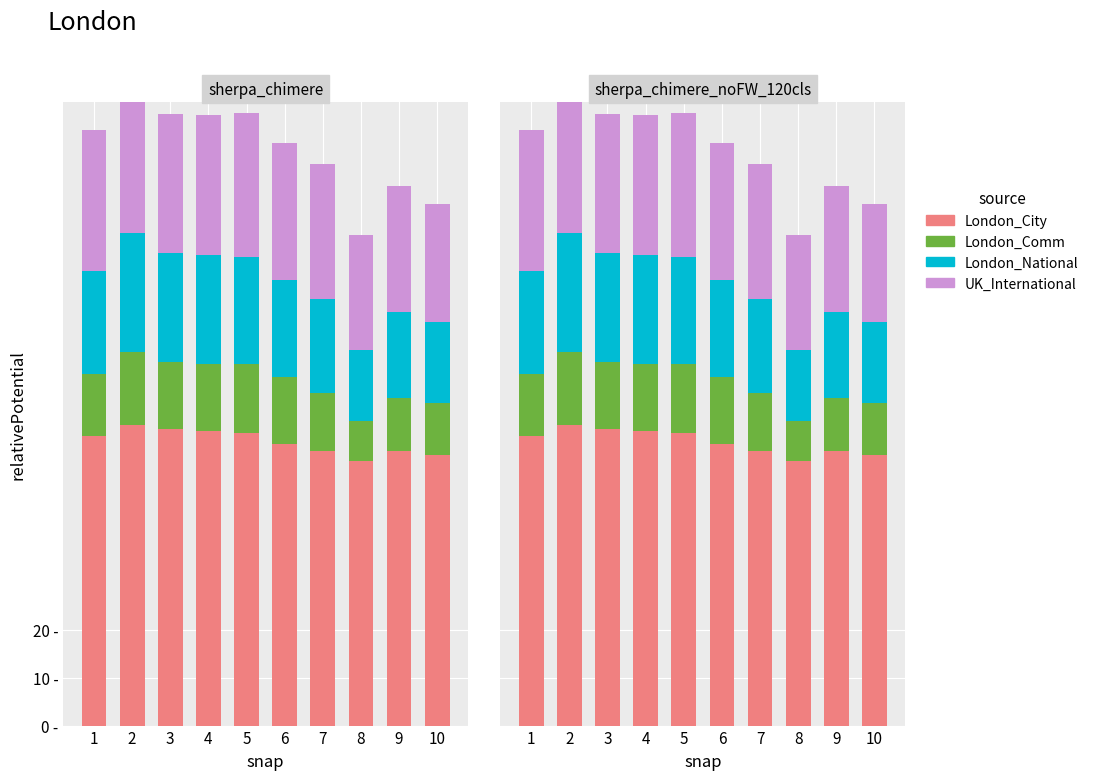

Between 10 and 5, which is larger?

5